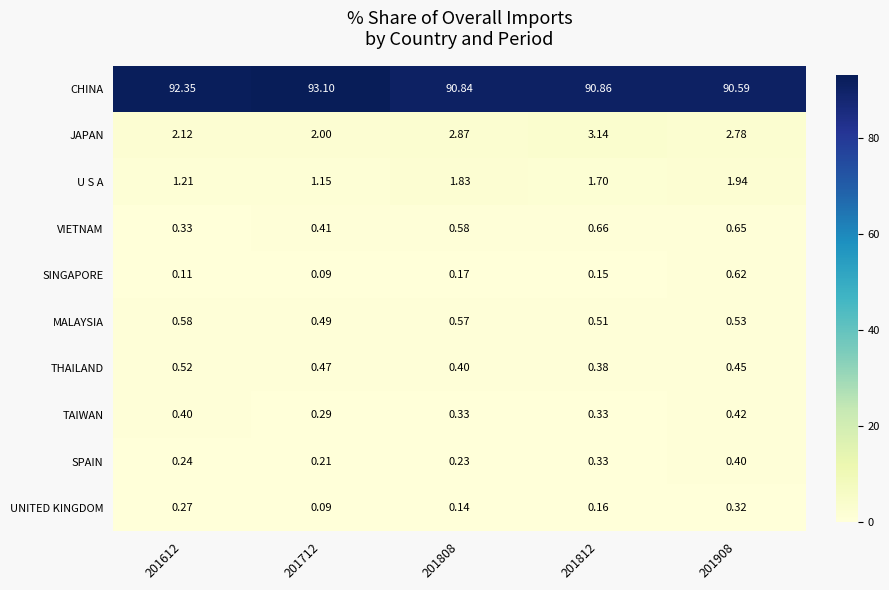

What is the total value across all series at 201712?

98.3